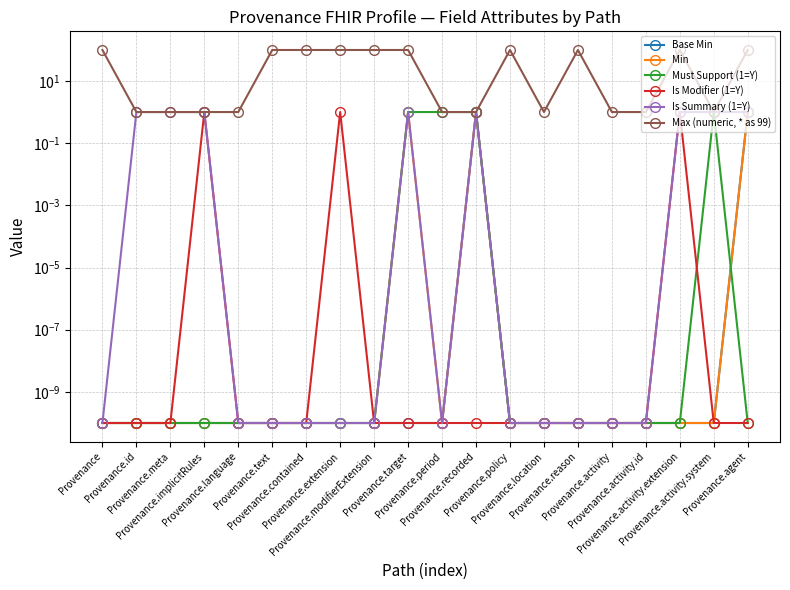

True or false: Base Min and Is Modifier (1=Y) cross at least once.

False